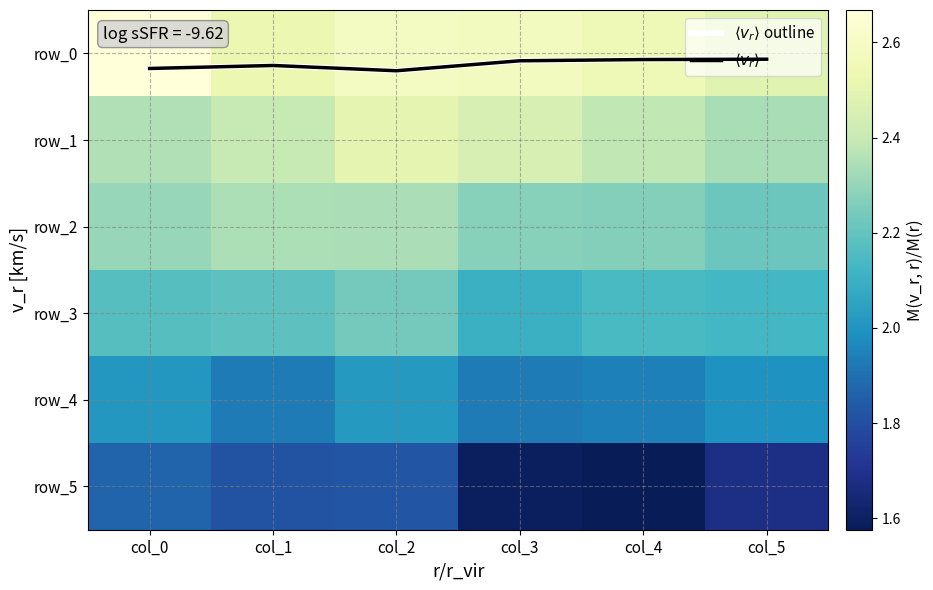

At col_5, list the series in order from largest to smallest.

row_0, row_1, row_2, row_3, row_4, row_5, $\langle v_r \rangle$ outline, $\langle v_r \rangle$